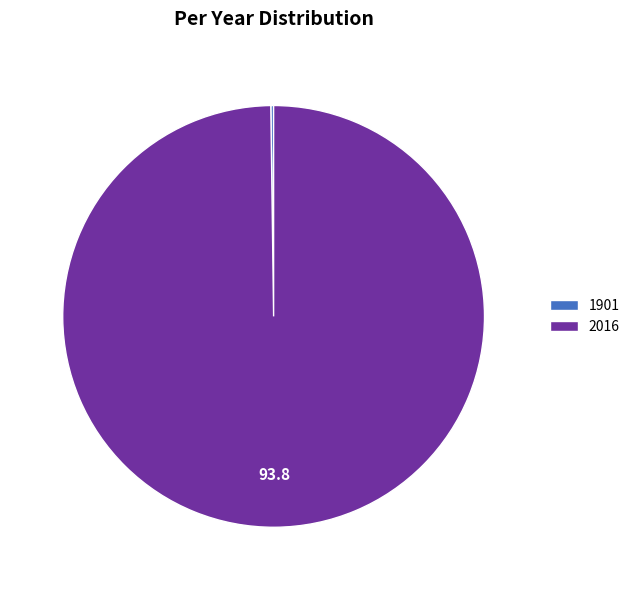

Does 2016 account for over 50% of the chart?

Yes